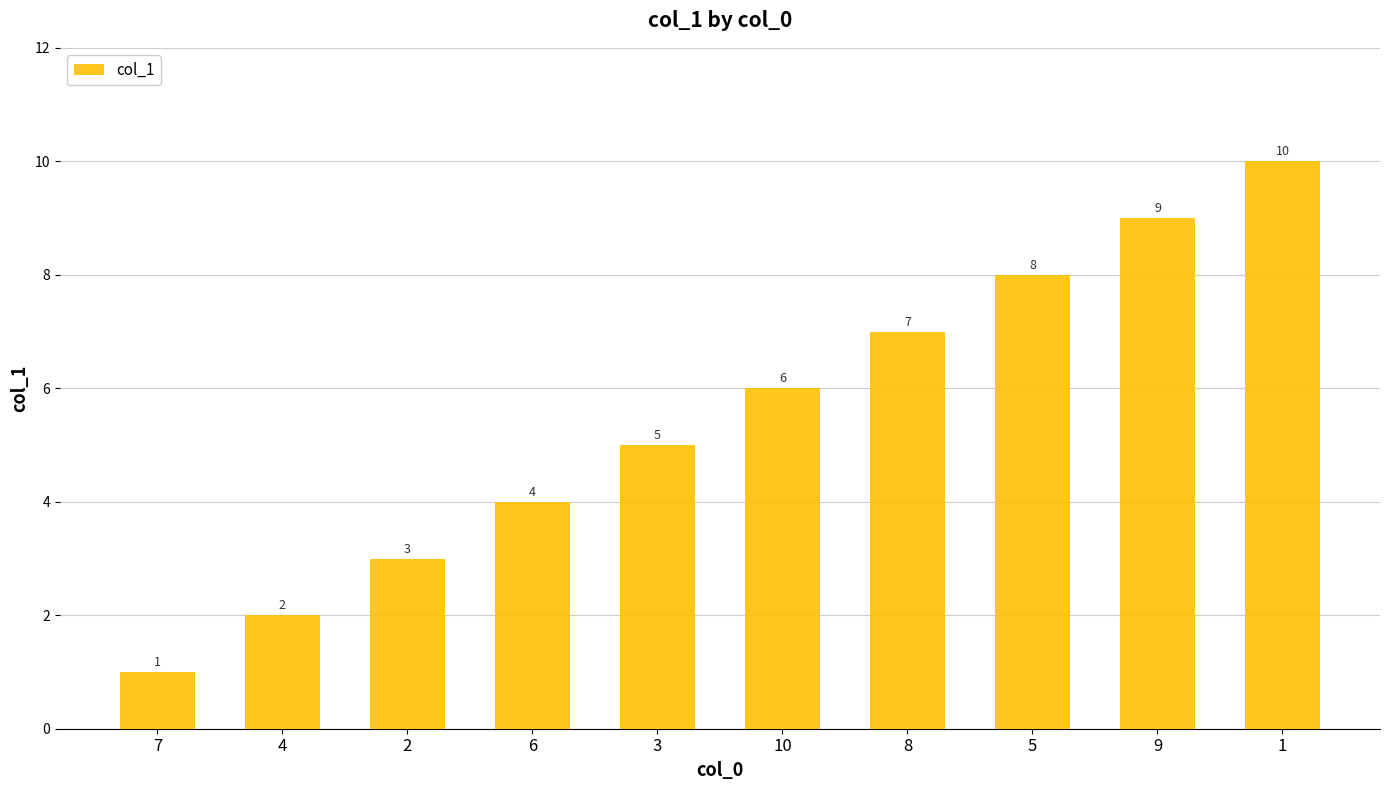

Rank the categories by value from lowest to highest.

7, 4, 2, 6, 3, 10, 8, 5, 9, 1